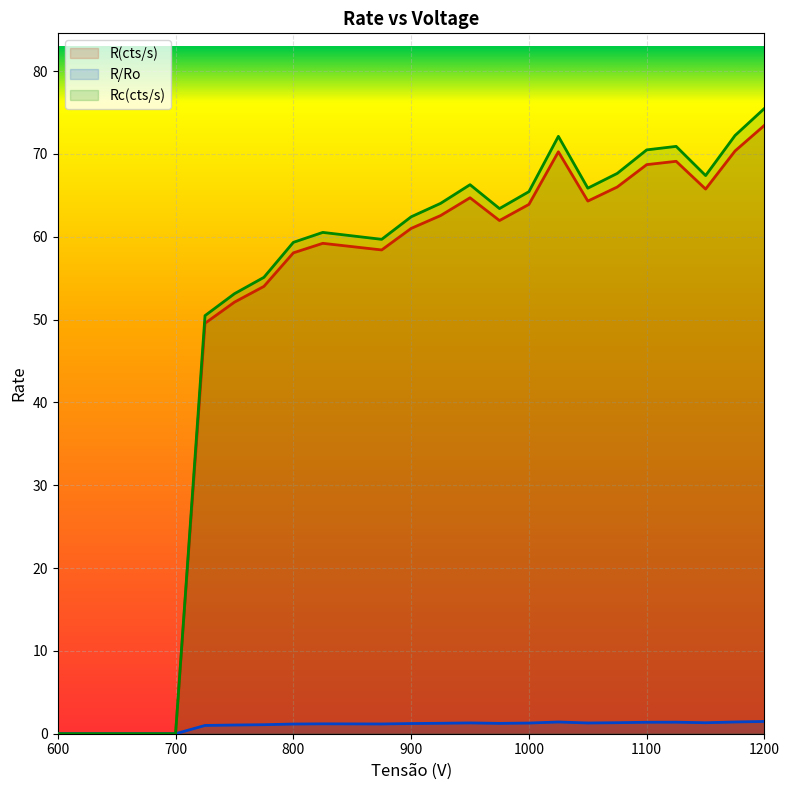

True or false: R(cts/s) and Rc(cts/s) cross at least once.

False